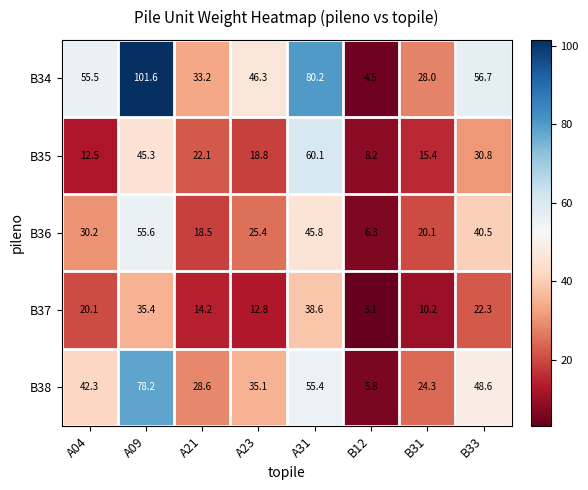

Which label corresponds to the largest value in the chart?

A09